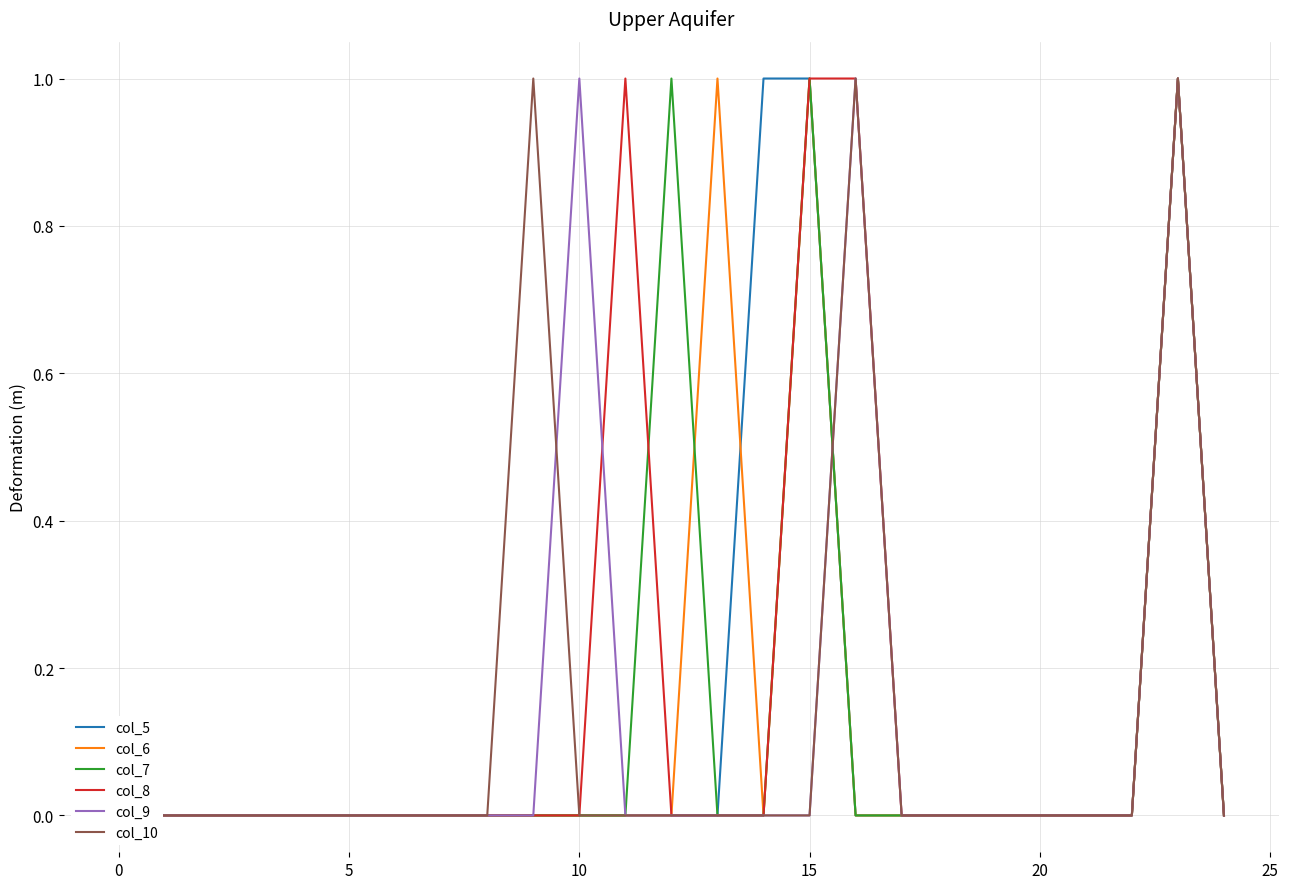

The value of col_9 at 19 is 0. True or false?

False